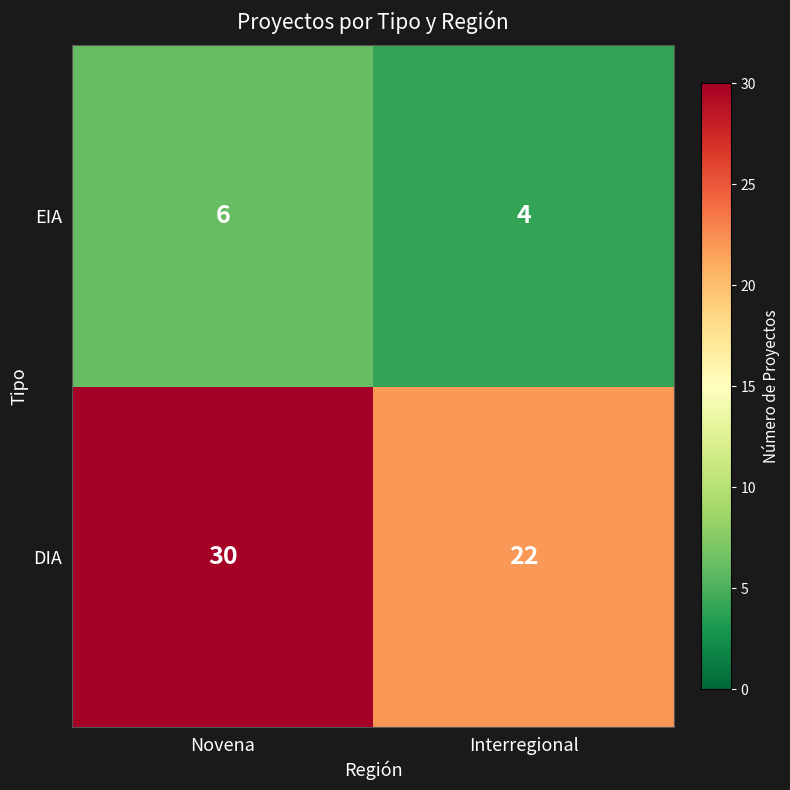

The DIA series shows 30 at Novena. True or false?

True